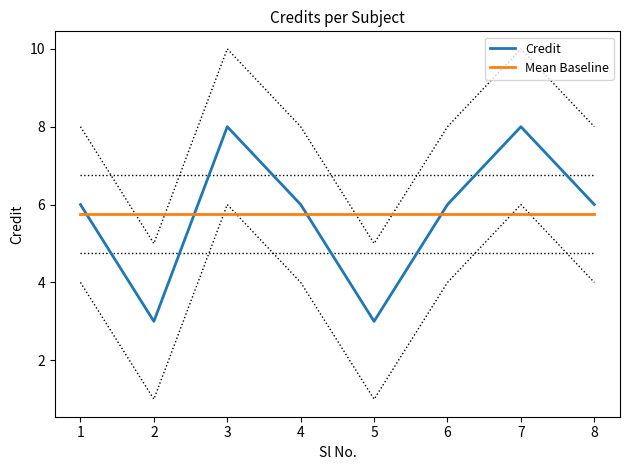

How many lines are shown in the chart?

2